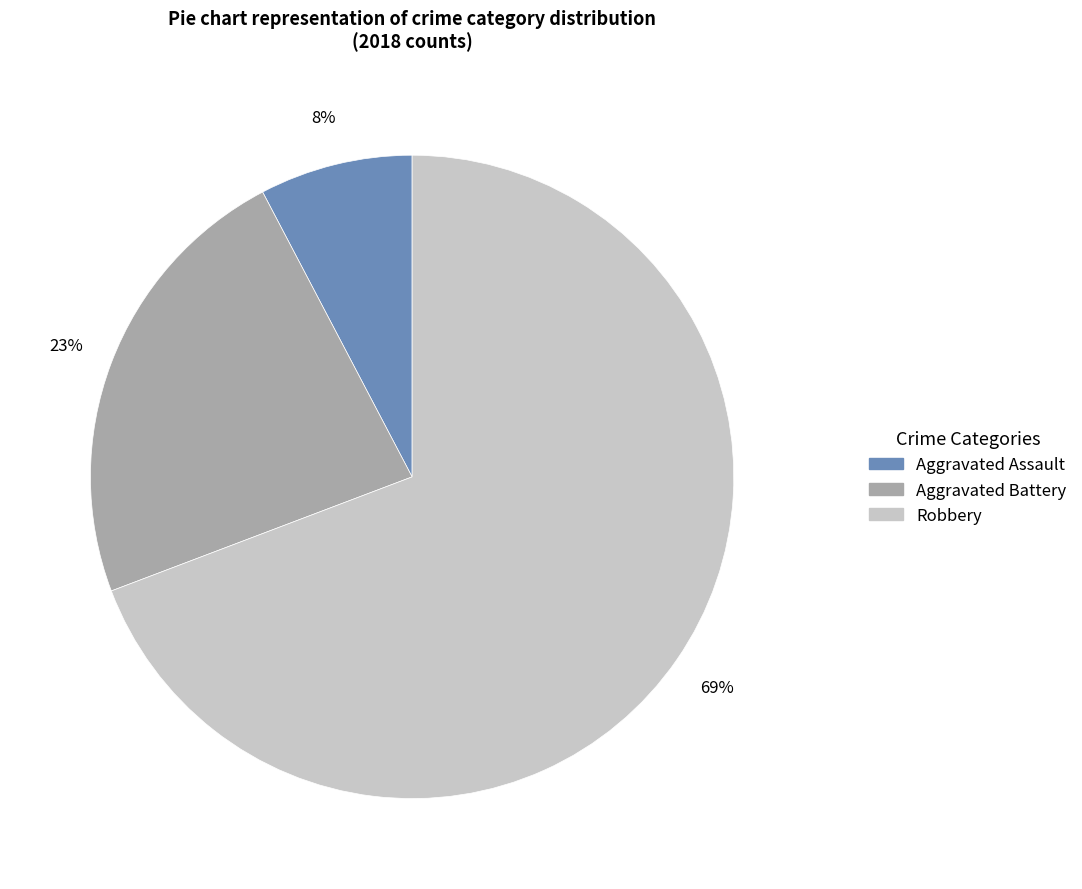

Is it true that Robbery is 64% of the pie?

False